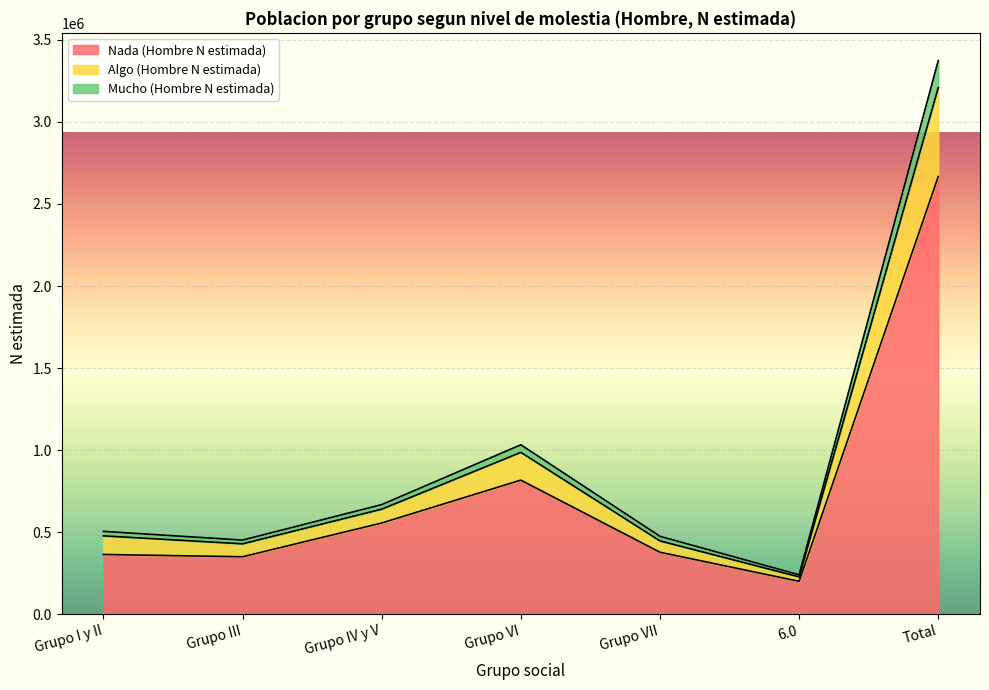

What is the label of the 2nd point from the right?

6.0